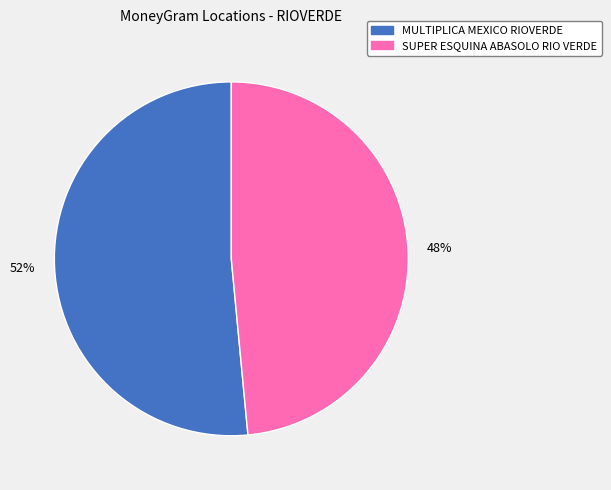

What is the largest slice in the pie chart?

MULTIPLICA MEXICO RIOVERDE